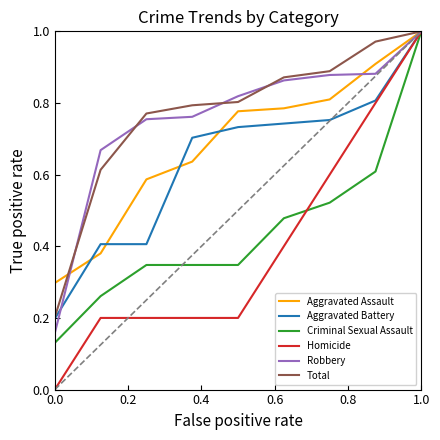

Which series has the widest spread of values?

Homicide